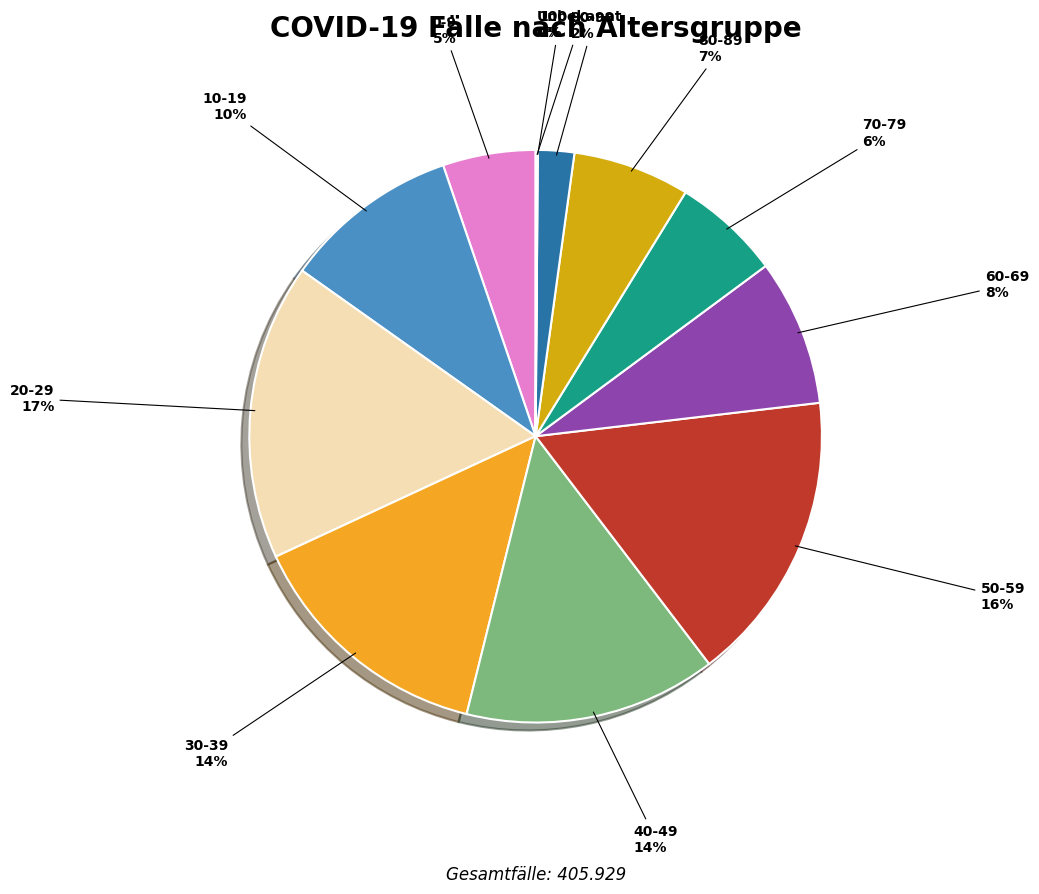

To the nearest percent, what portion does 80-89 represent?

7%